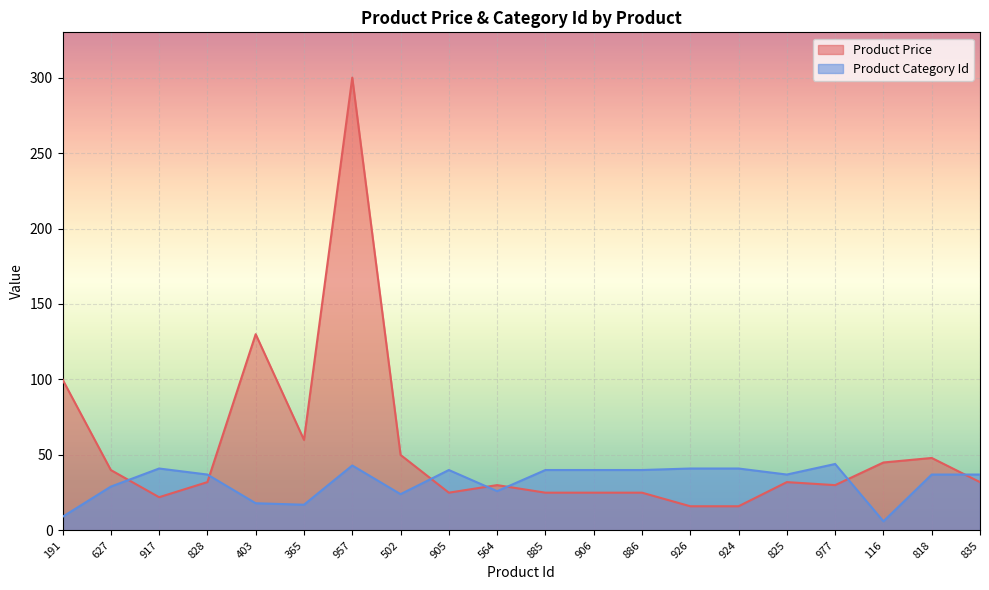

After their last crossing, which series has the higher values: Product Price or Product Category Id?

Product Category Id